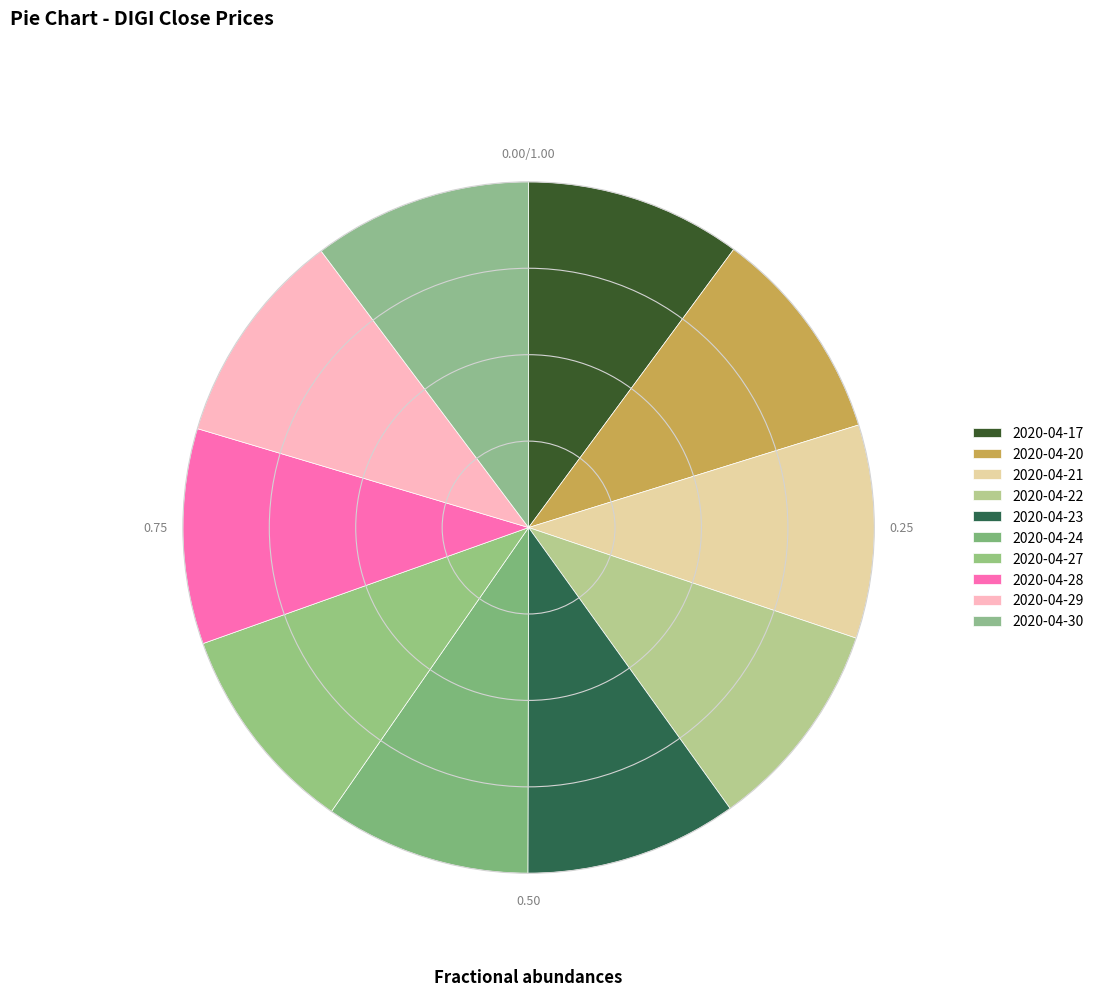

Rank the categories by value from highest to lowest.

2020-04-30, 2020-04-29, 2020-04-17, 2020-04-20, 2020-04-28, 2020-04-21, 2020-04-23, 2020-04-22, 2020-04-27, 2020-04-24